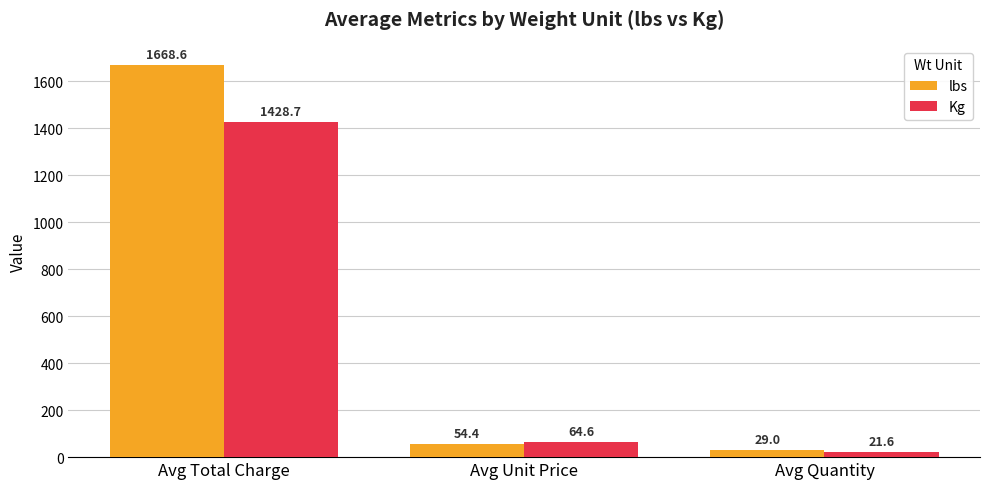

Reading right to left, what are all the values shown in this chart?

lbs: 29.0	54.4	1668.6
Kg: 21.6	64.6	1428.7